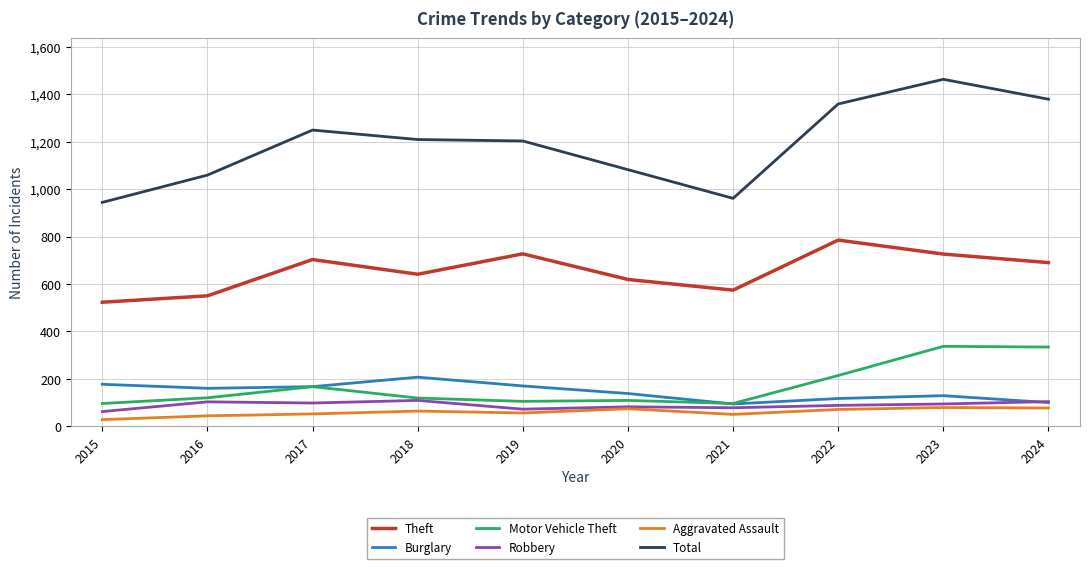

What are all the series names shown in the legend?

Theft, Burglary, Motor Vehicle Theft, Robbery, Aggravated Assault, Total